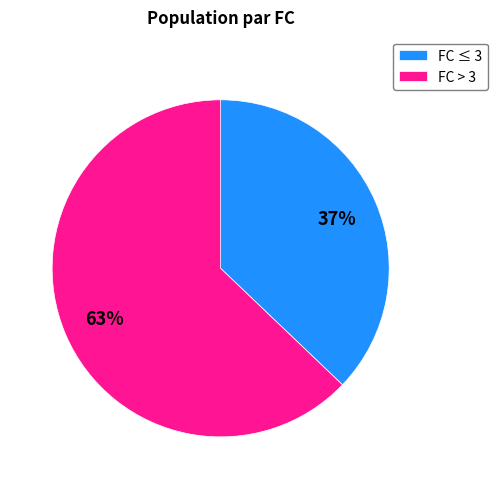

What is the largest slice in the pie chart?

FC > 3